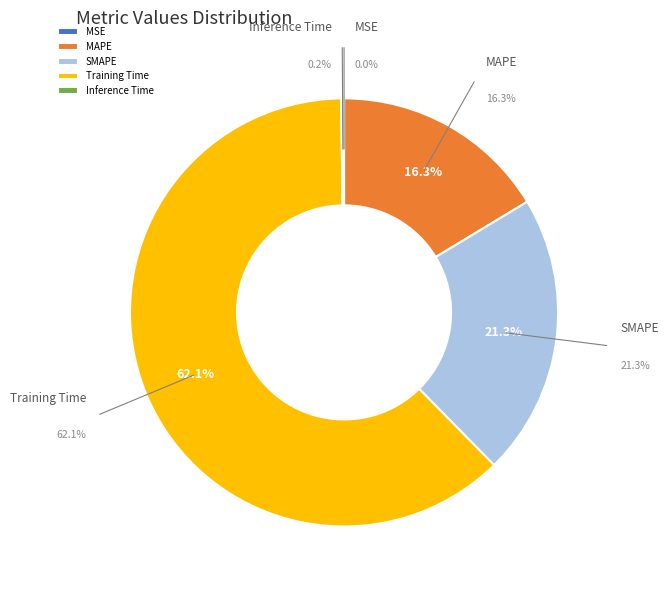

Which slice is the smallest?

MSE